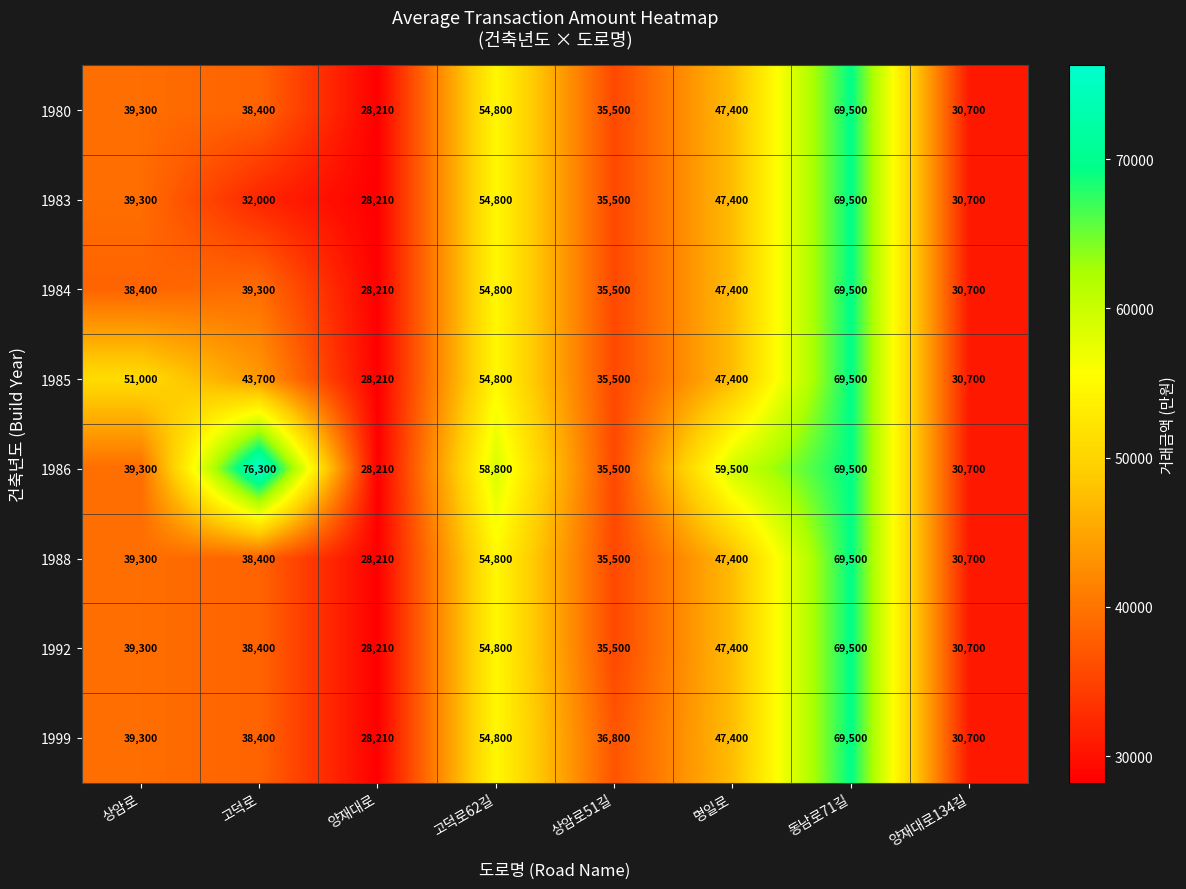

The value of 1983 at 상암로 is 39300. True or false?

True